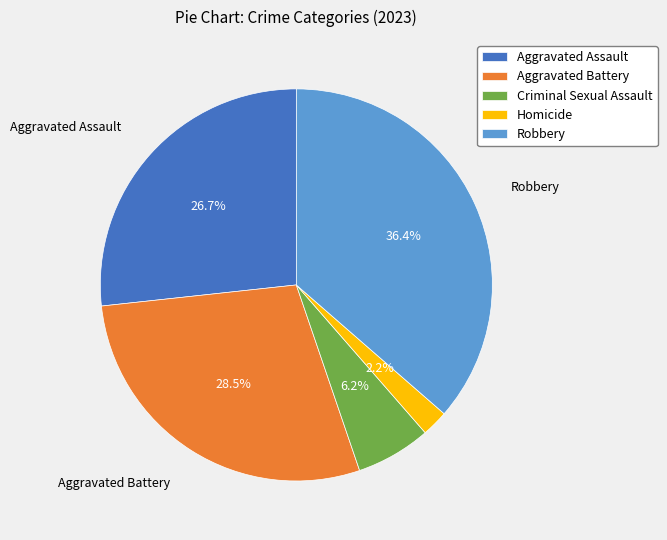

To the nearest percent, what percentage of the pie is Homicide?

2%